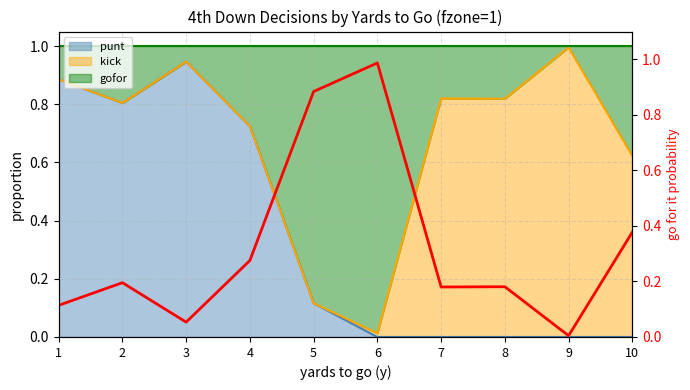

List the labels in order of value, smallest first.

9, 3, 1, 7, 8, 2, 4, 10, 5, 6